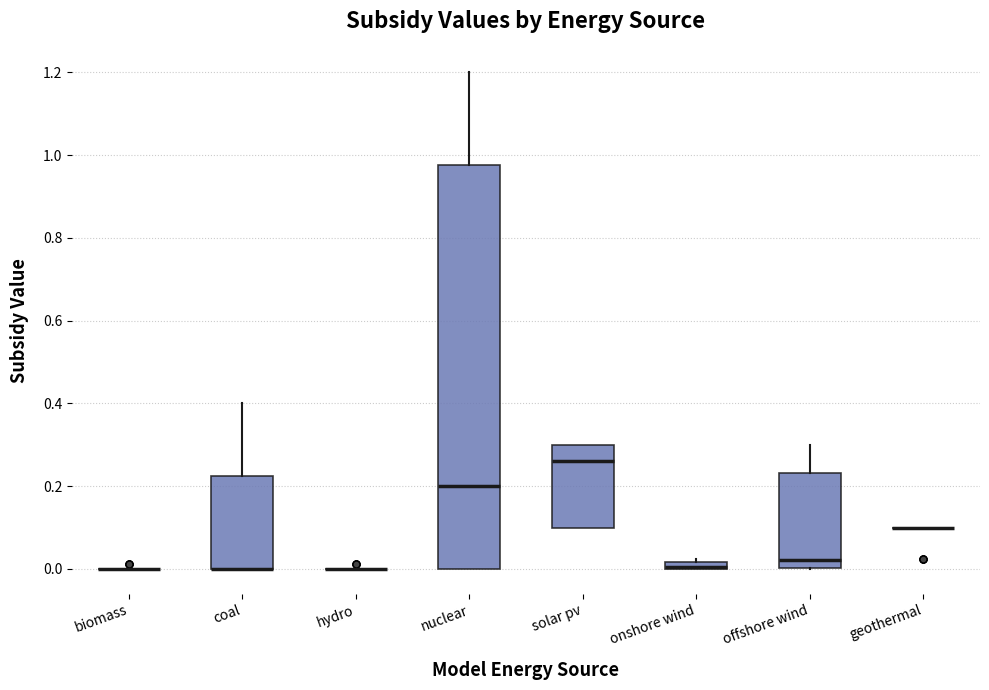

Where is the upper edge of the box for offshore wind on the y-axis? The values are not printed on the chart, so give them approximately, as read against the axis.

0.24